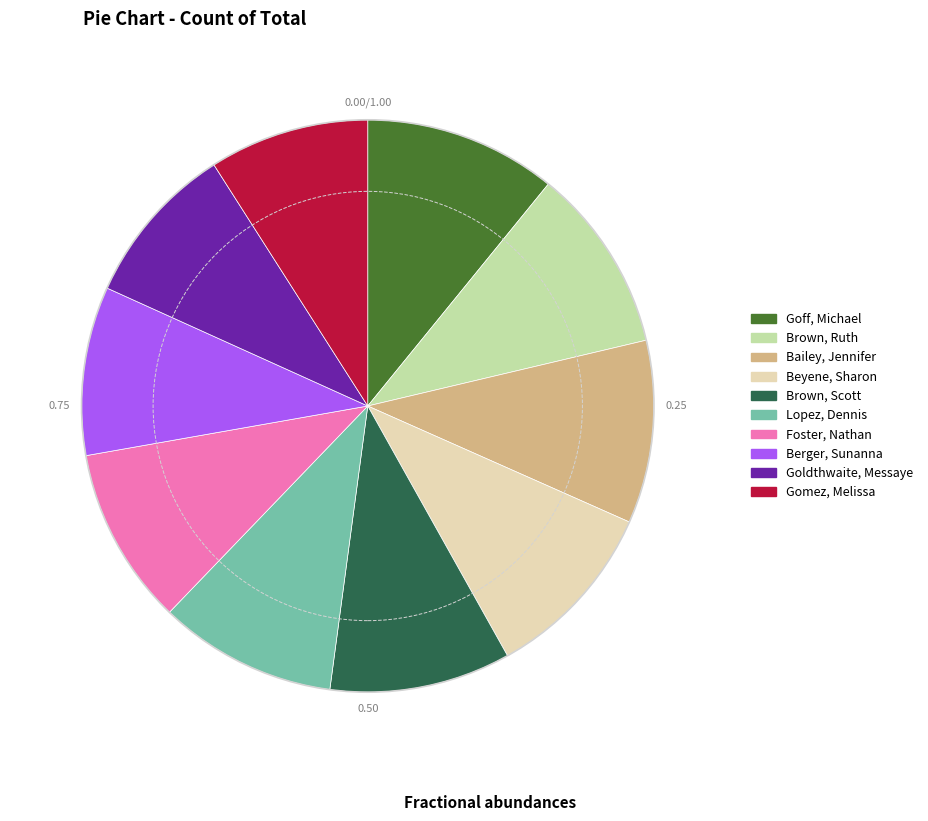

Do Beyene, Sharon and Lopez, Dennis together represent more than half of the pie?

No